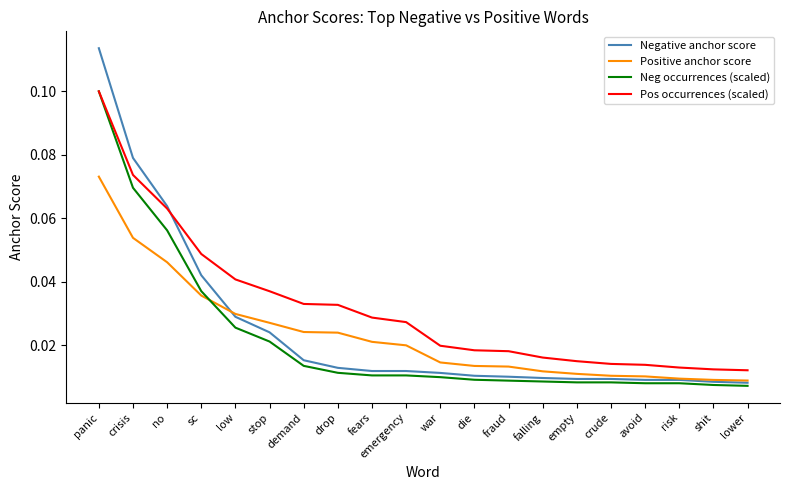

True or false: Positive anchor score and Neg occurrences (scaled) cross at least once.

True